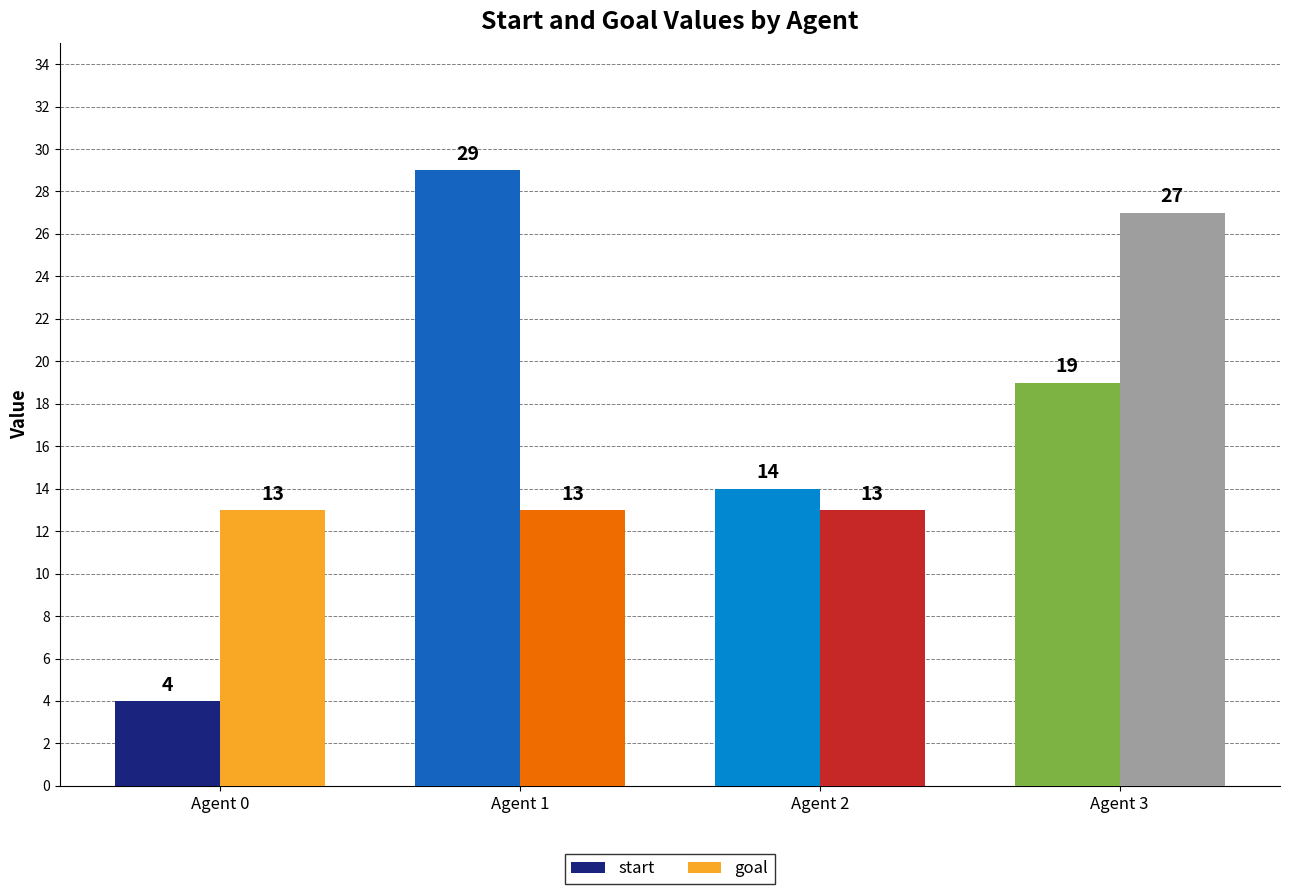

How many groups of bars are there?

4